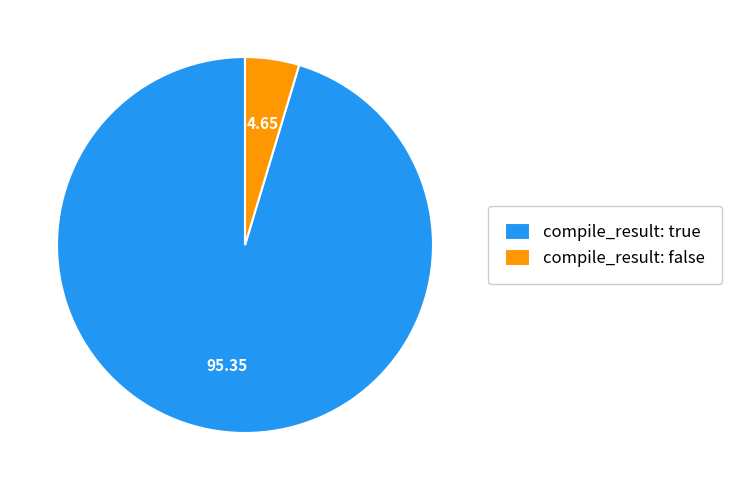

What is the largest slice in the pie chart?

compile_result: true